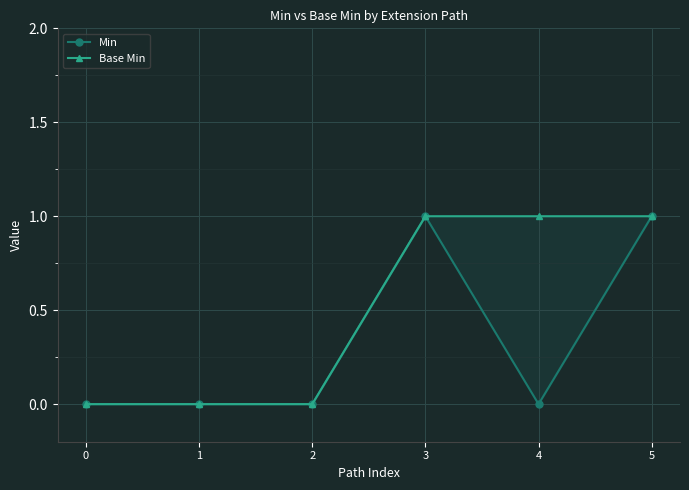

Which category has the highest value in the Base Min series?

3